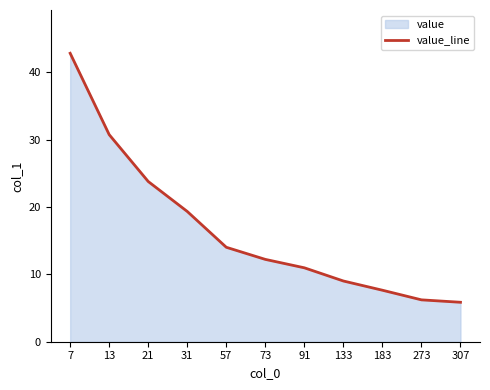

What is the value of the 7th point from the left?

11.0